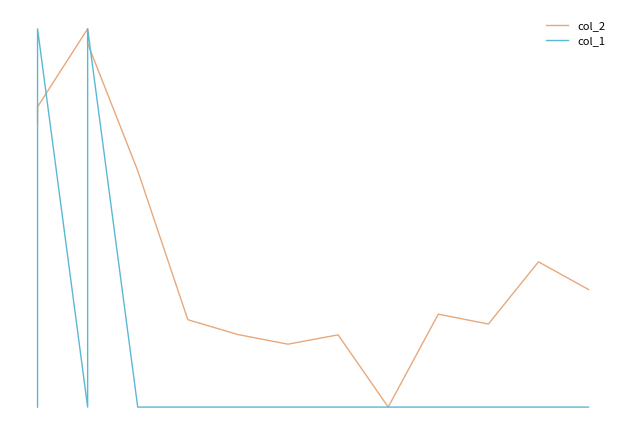

Count the number of categories in the chart.

14